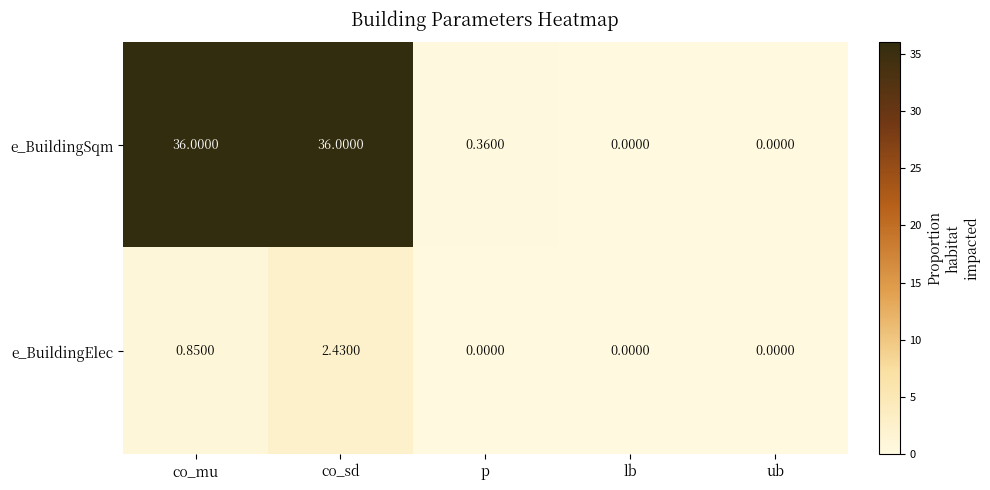

Which series has the largest total across all categories?

e_BuildingSqm